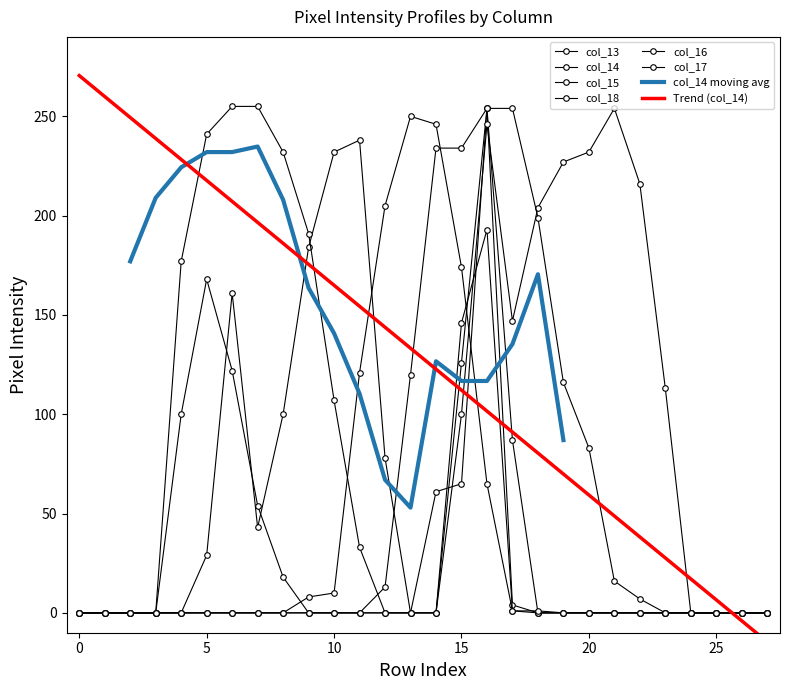

The value of col_18 at 11 is 121. True or false?

True